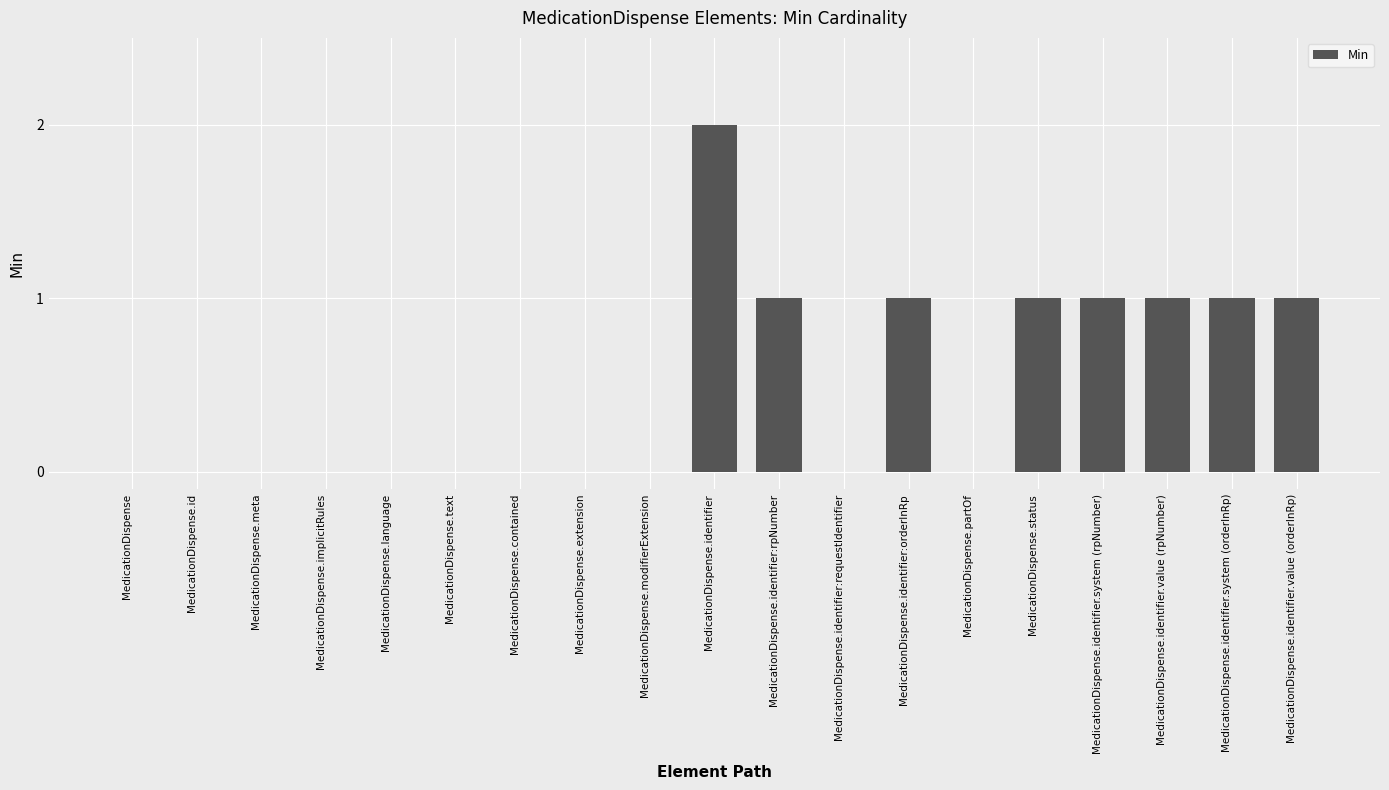

What is the change in value from MedicationDispense to MedicationDispense.status?

+1